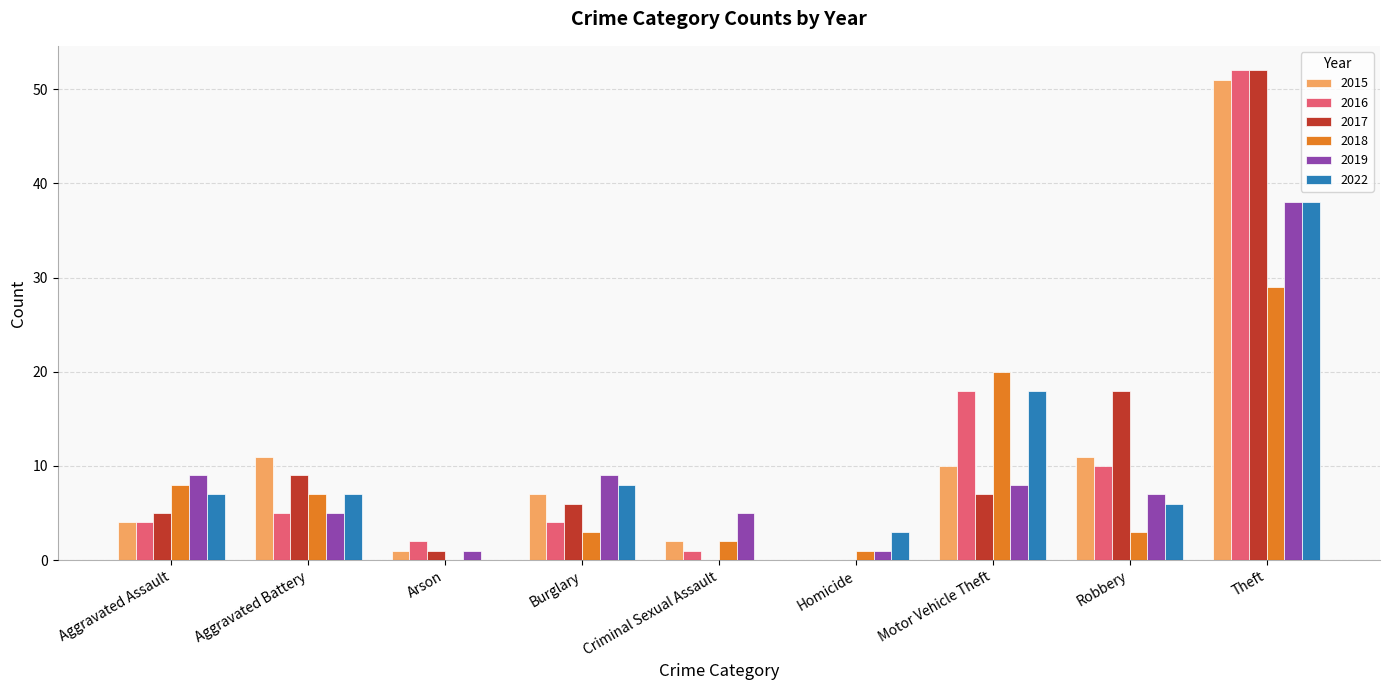

How many positive values does the 2018 series have?

8